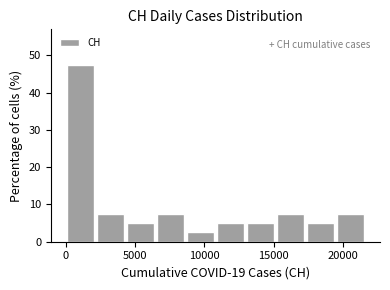

What is the height of the bar covering 6500 to 8500 on the x-axis? Neither the bar edges nor the heights are printed on the chart, so give them approximately, as read against the axes.

8